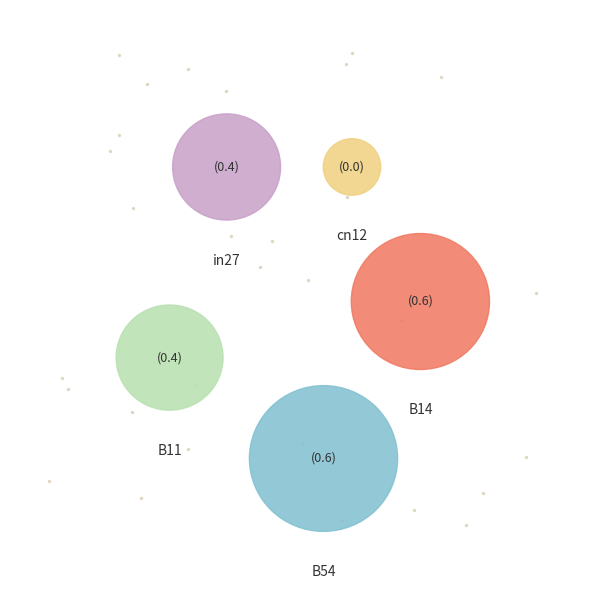

What is the largest slice in the pie chart?

B54